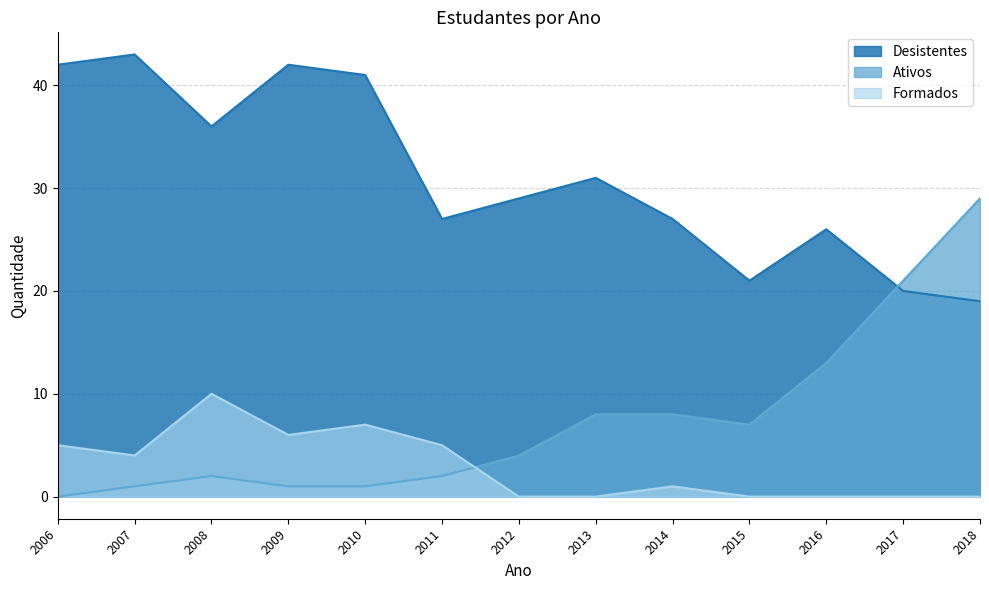

Does the chart have visible grid lines?

Yes